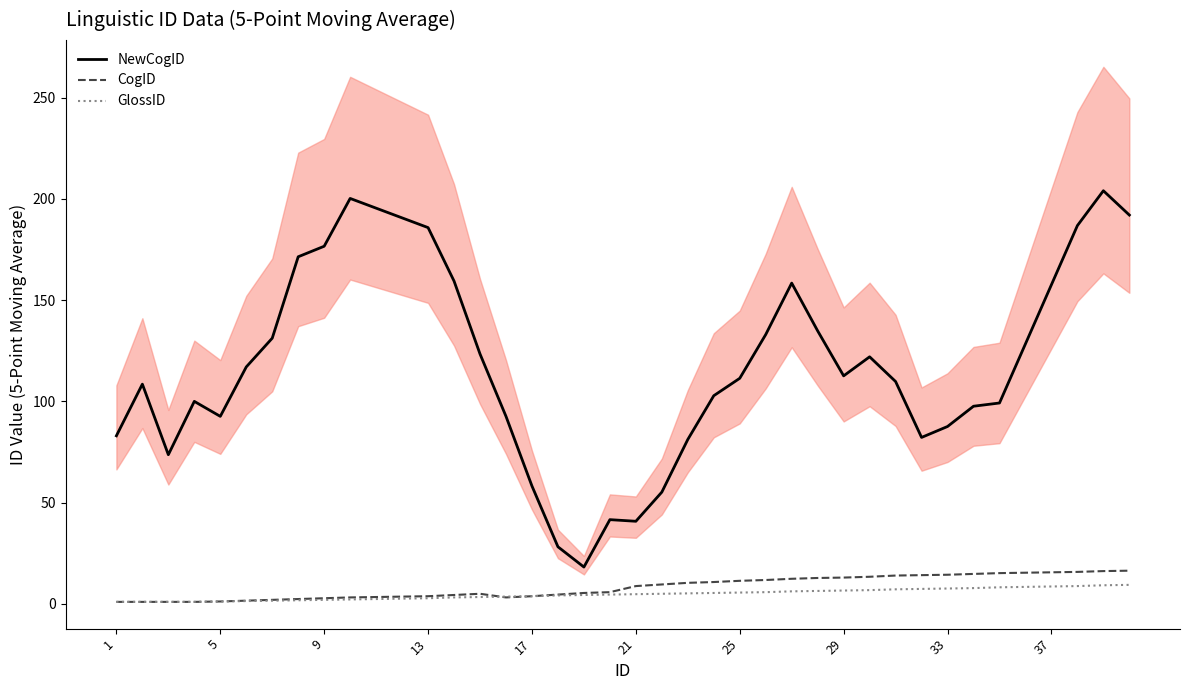

True or false: GlossID and CogID intersect in this chart.

True